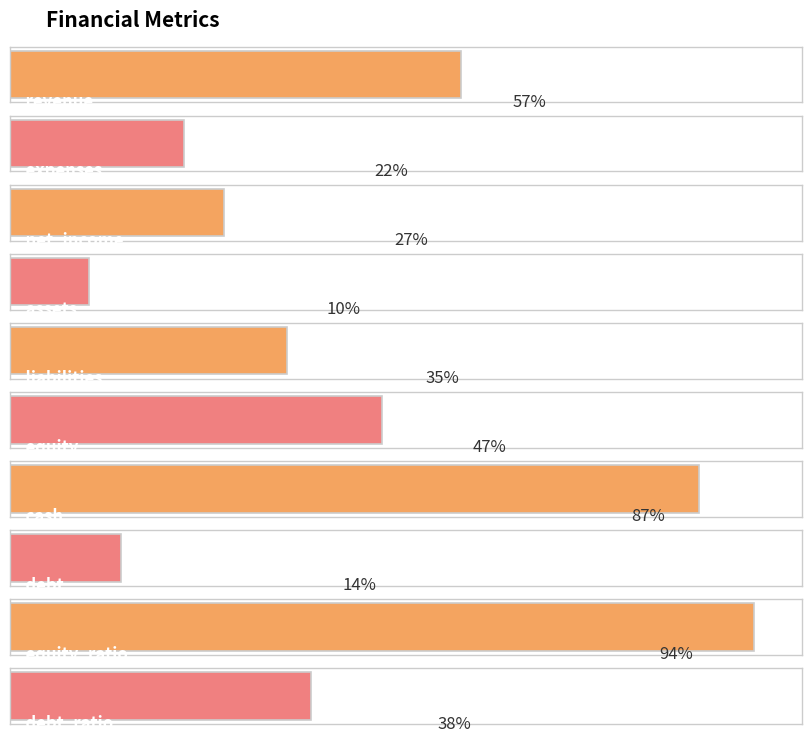

What is the difference between the maximum and minimum values?

84